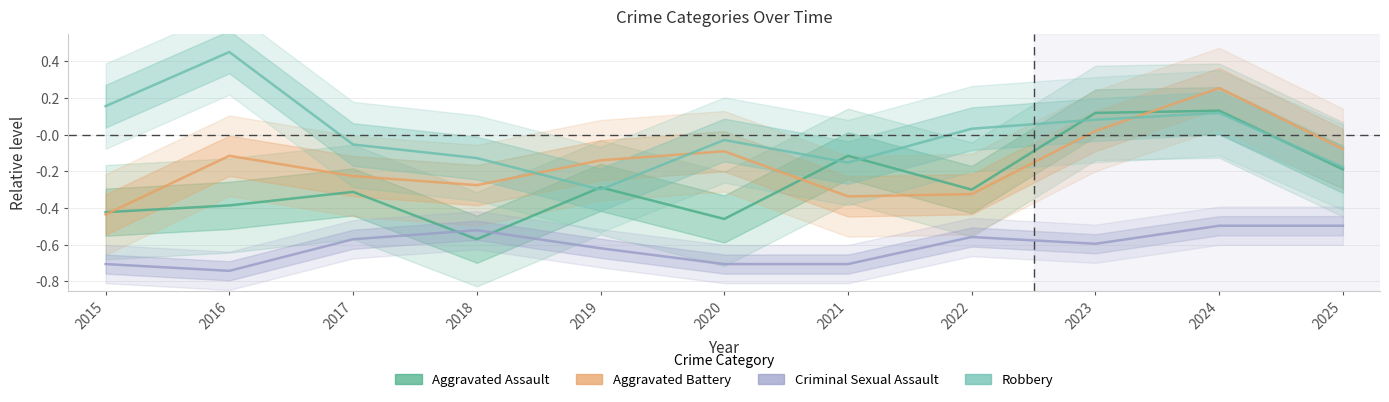

What is the difference between the second highest and minimum values in the Robbery series?

0.5